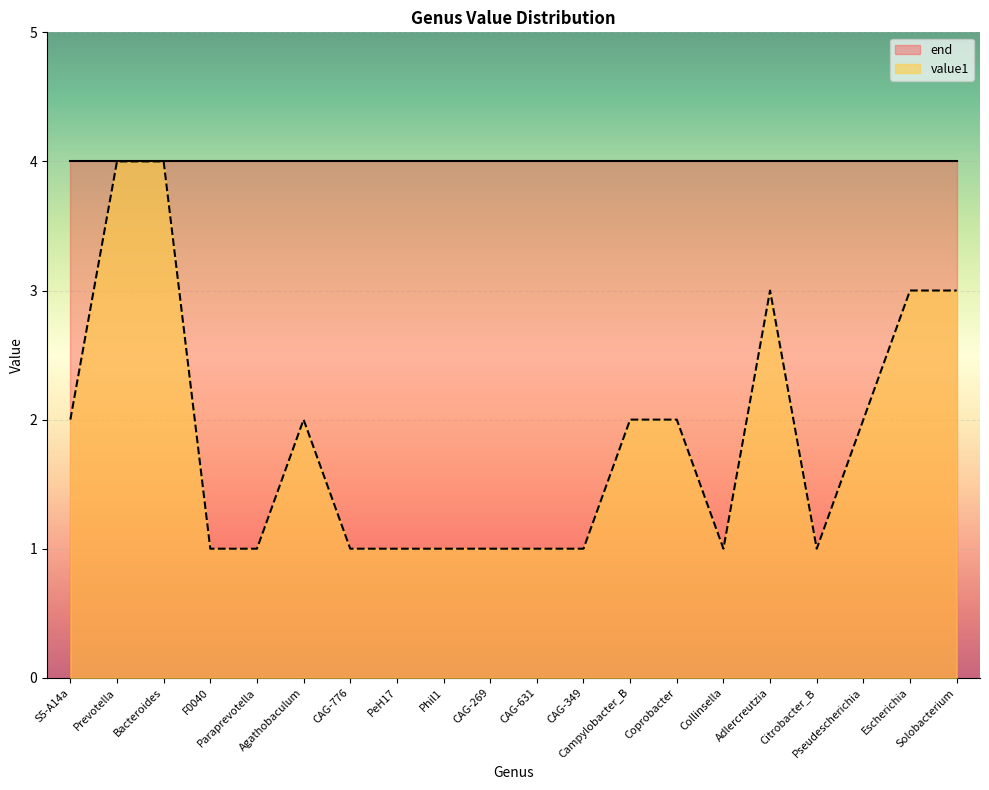

List the labels in order of value, largest first.

Prevotella, Bacteroides, Adlercreutzia, Escherichia, Solobacterium, S5-A14a, Agathobaculum, Campylobacter_B, Coprobacter, Pseudescherichia, F0040, Paraprevotella, CAG-776, PeH17, Phil1, CAG-269, CAG-631, CAG-349, Collinsella, Citrobacter_B